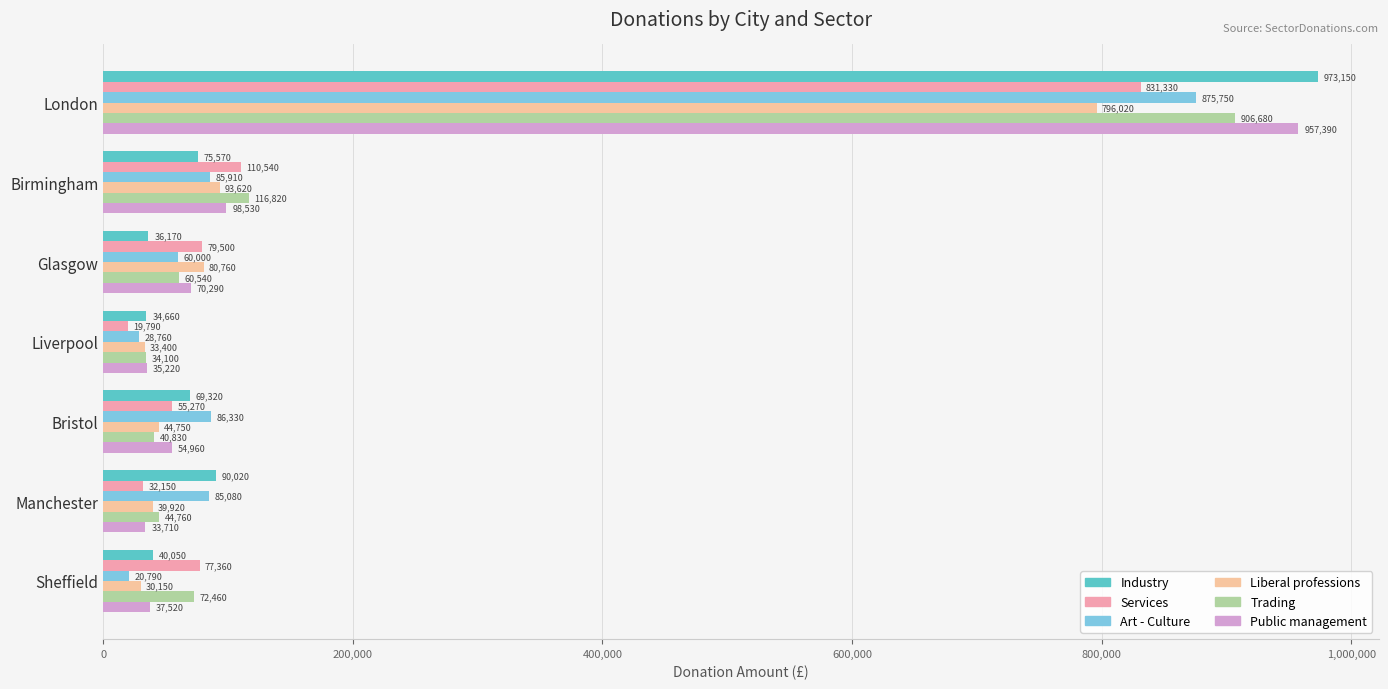

Which series has the largest total across all categories?

Industry